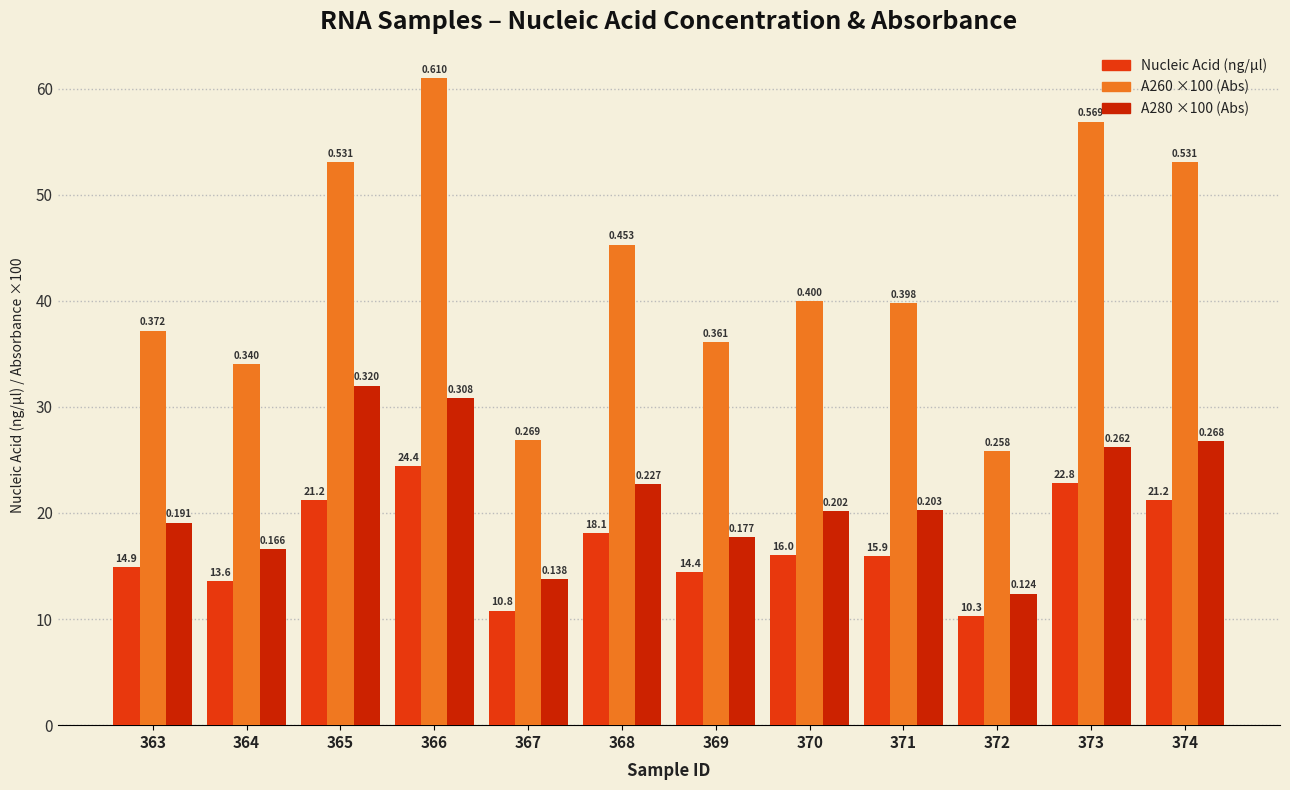

Which has a higher value, 367 or 372?

367